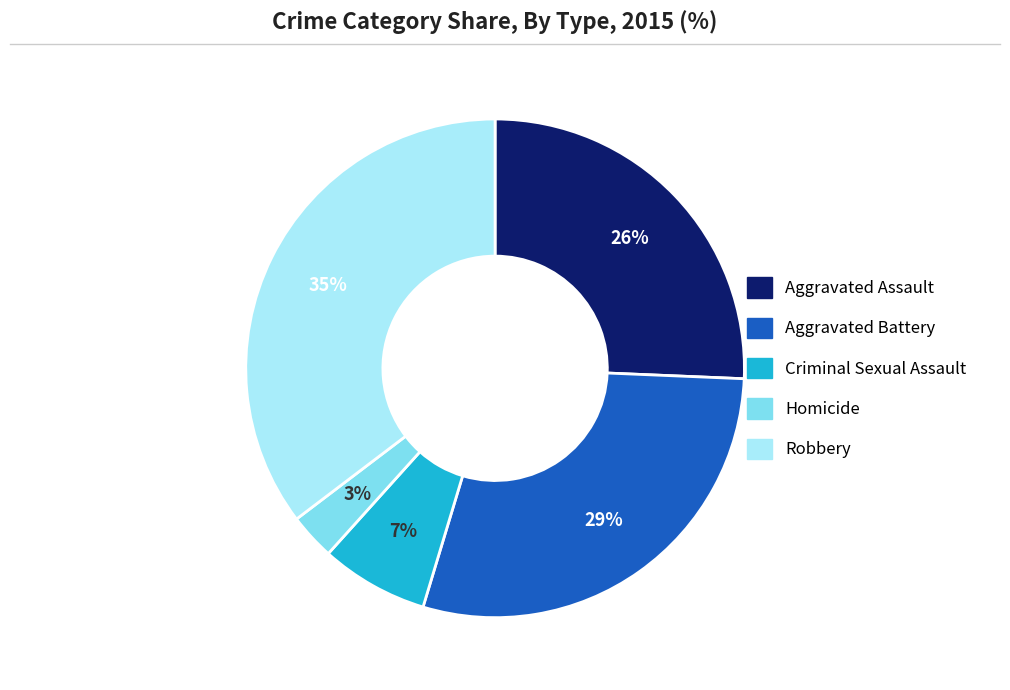

Rank the categories by value from lowest to highest.

Homicide, Criminal Sexual Assault, Aggravated Assault, Aggravated Battery, Robbery